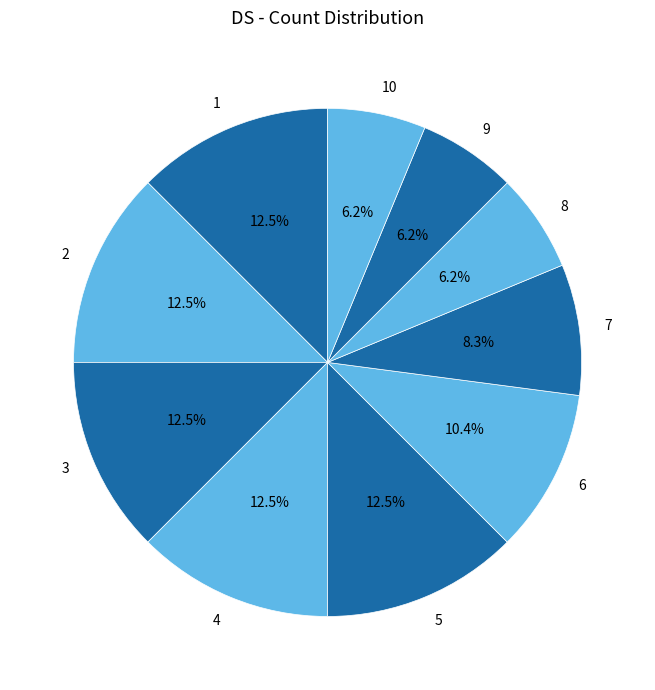

Does 5 represent more than half of the total?

No